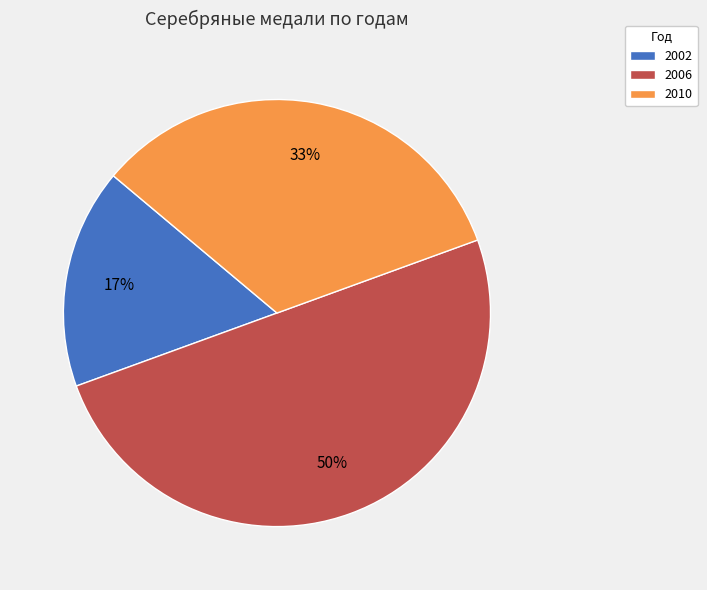

What is the largest slice in the pie chart?

2006